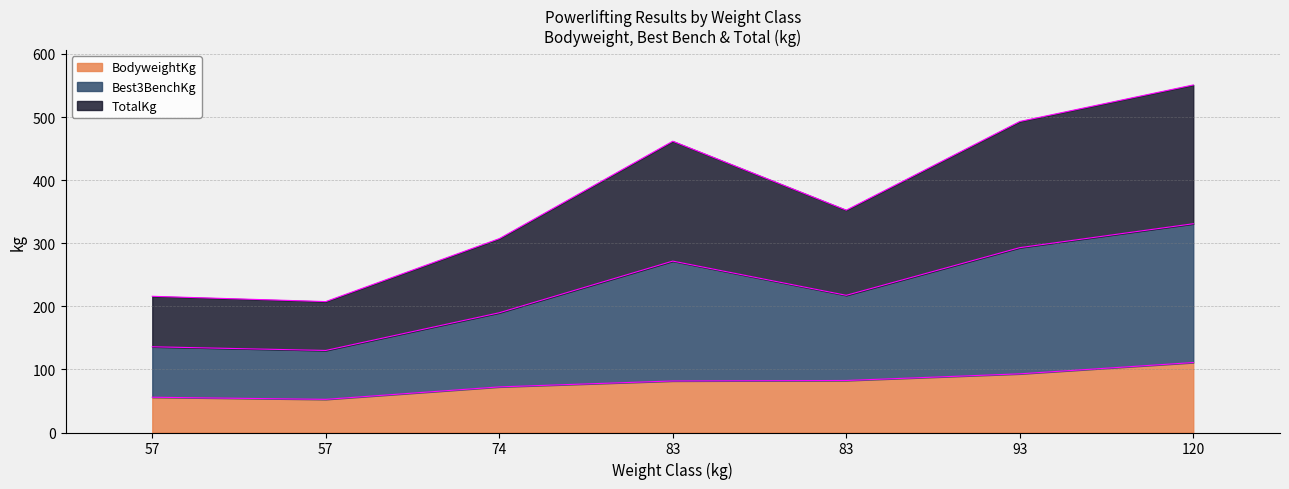

Rank the series at 74 from highest to lowest value.

Best3BenchKg, TotalKg, BodyweightKg